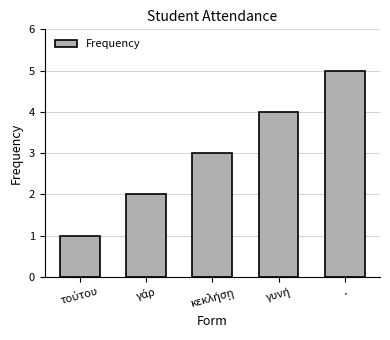

The chart shows a value of 9 at .. True or false?

False